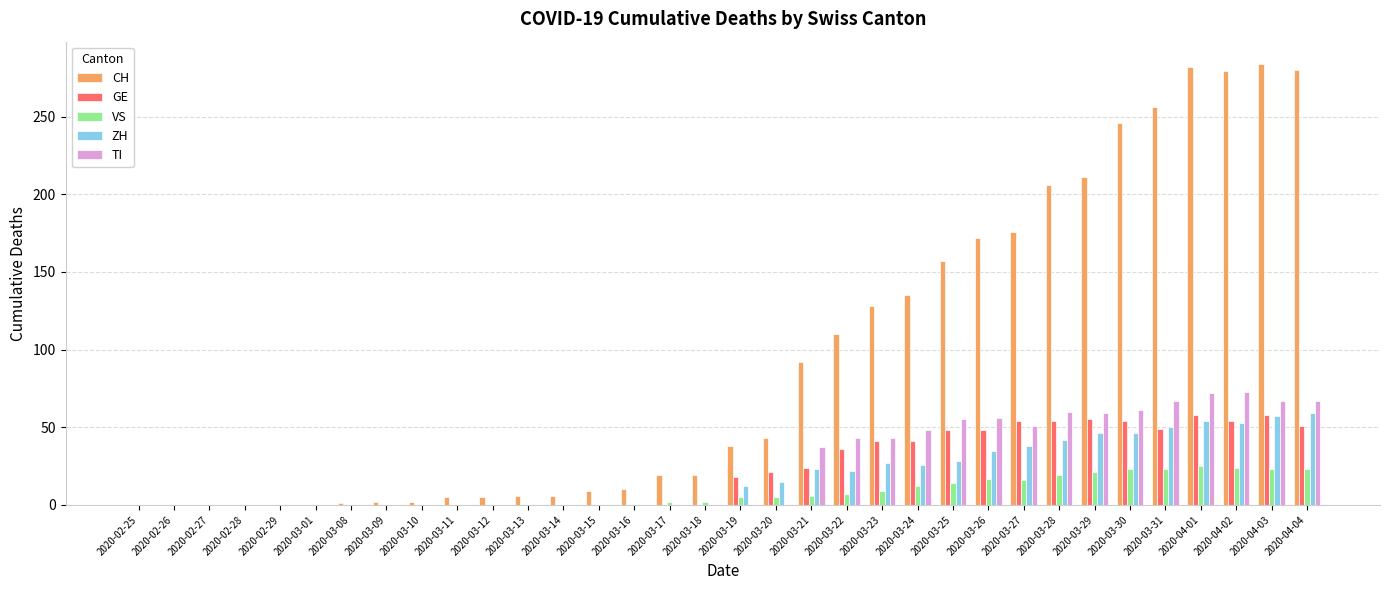

What is the total value across all series at 2020-03-28?

381